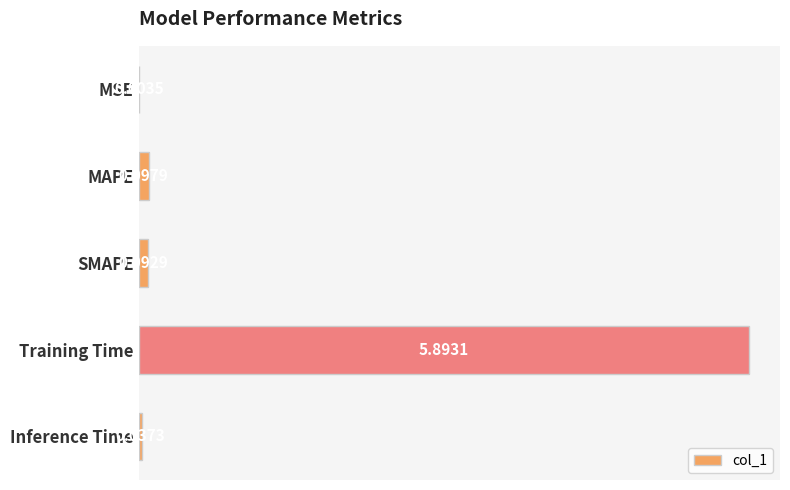

Which category has the highest value across all series?

Training Time